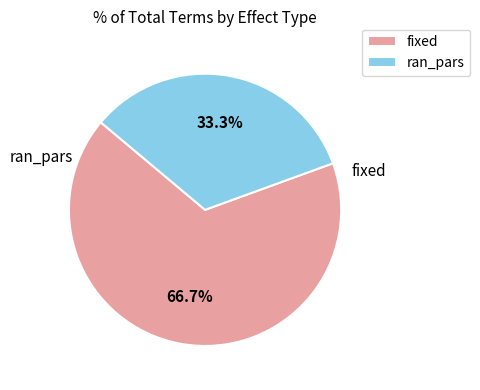

To the nearest percent, what percentage of the pie is ran_pars?

33%